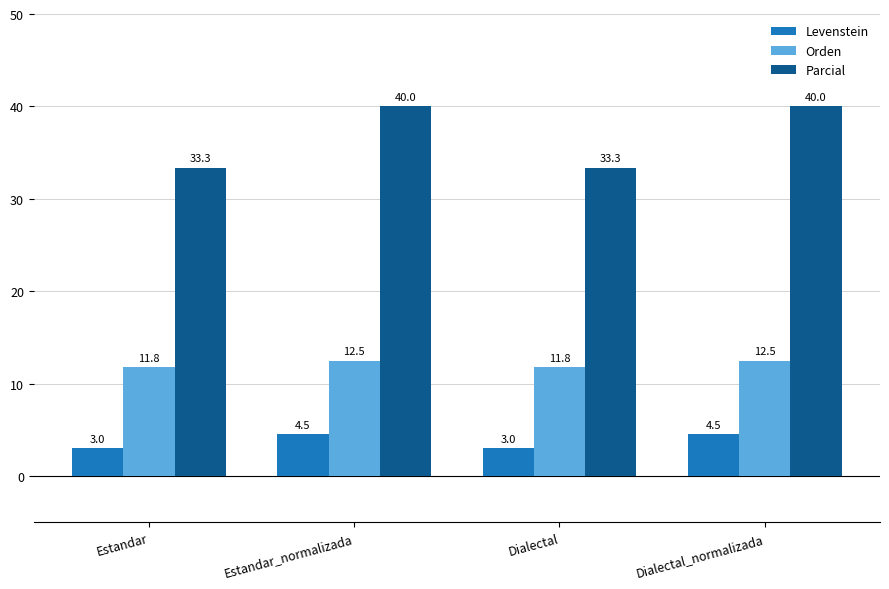

What is the maximum value shown in the chart?

40.0